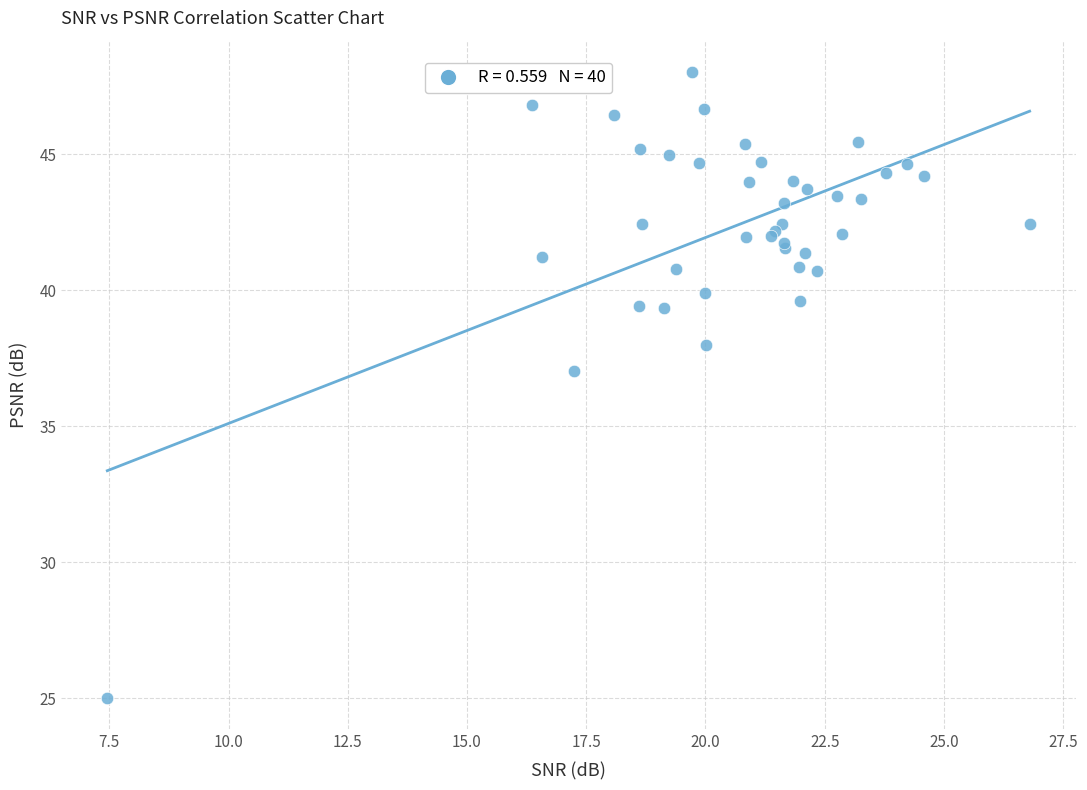

What Y value in the scatter plot is closest to 36?

37.0